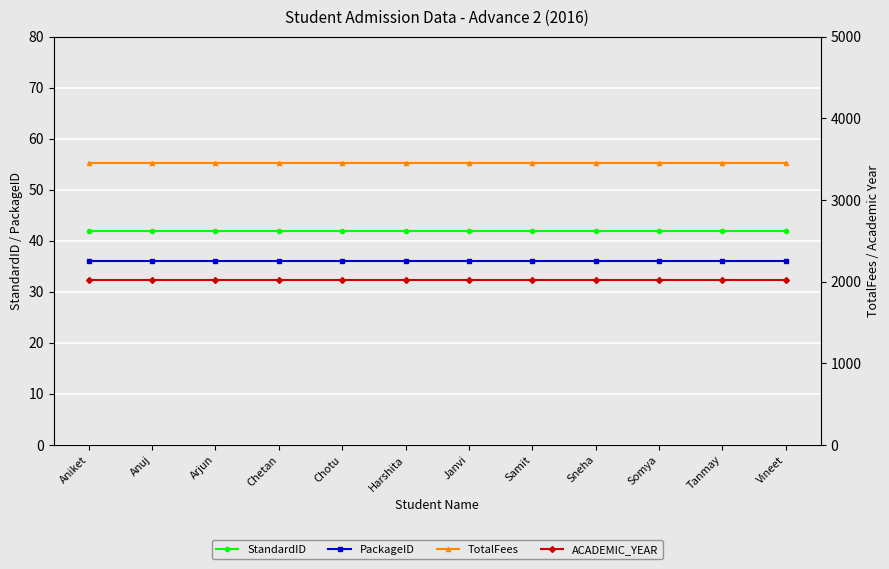

The TotalFees series shows 1677 at Somya. True or false?

False